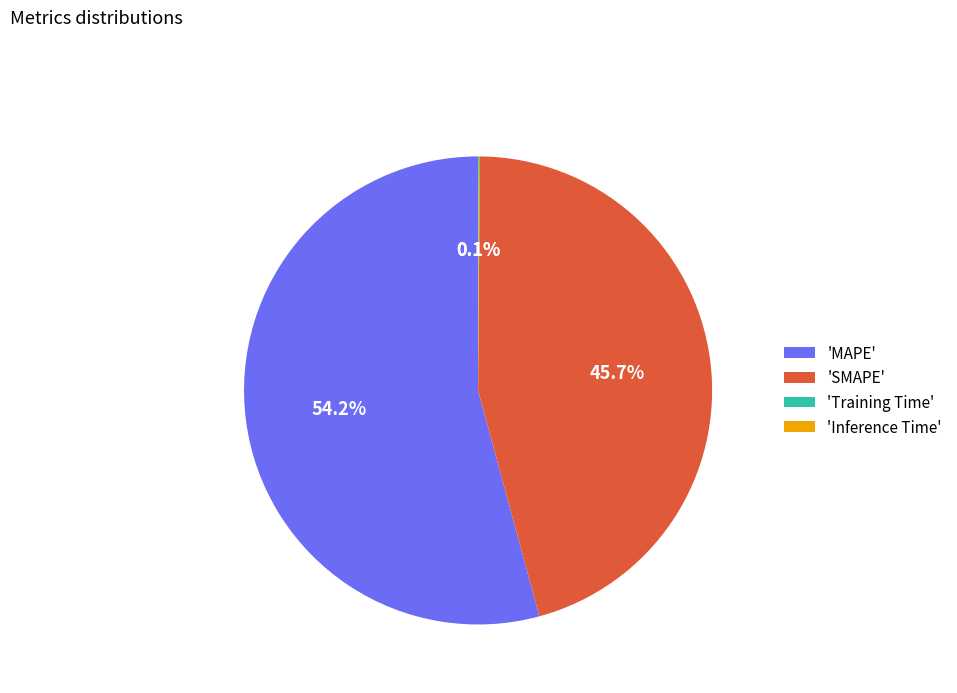

Is there a majority slice in this chart?

Yes